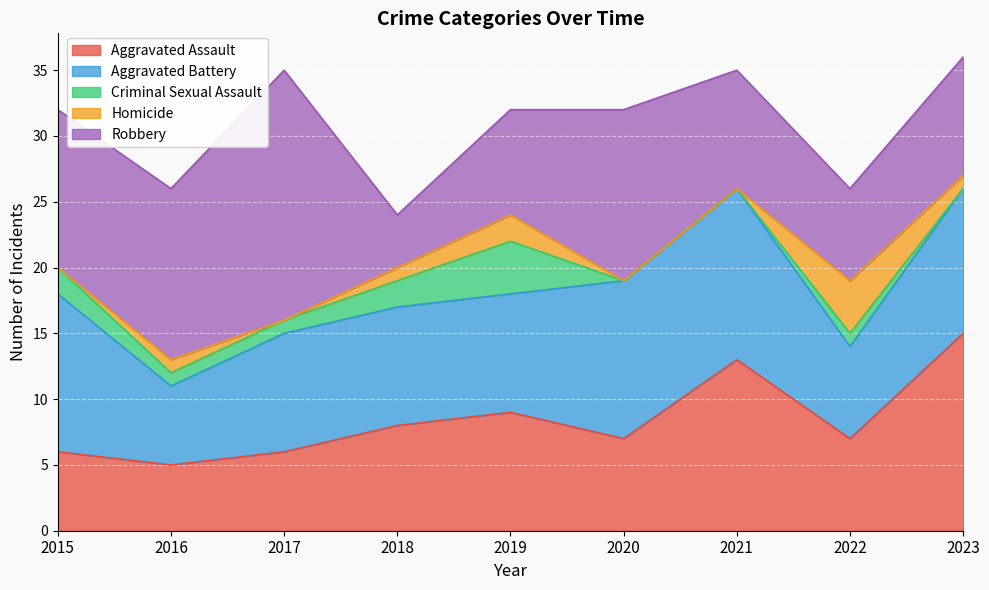

What is the value of the Aggravated Assault point at the 2nd from the left?

5